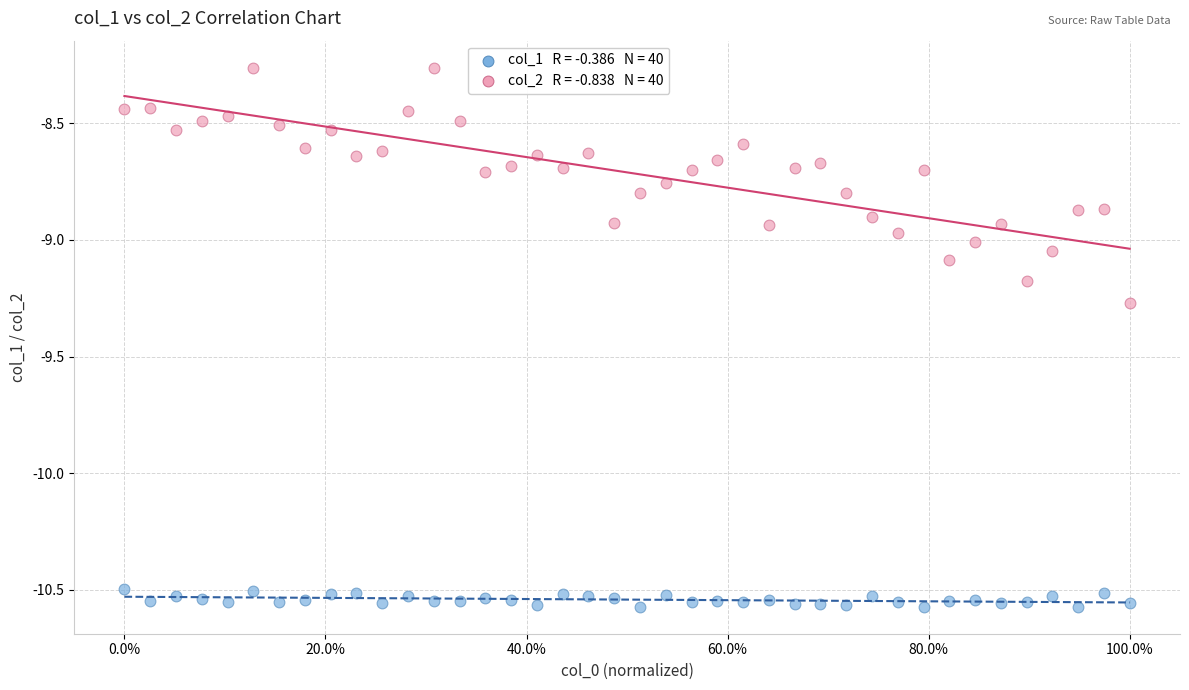

Across all data points, what is the range of X values (max minus min)?

1.0